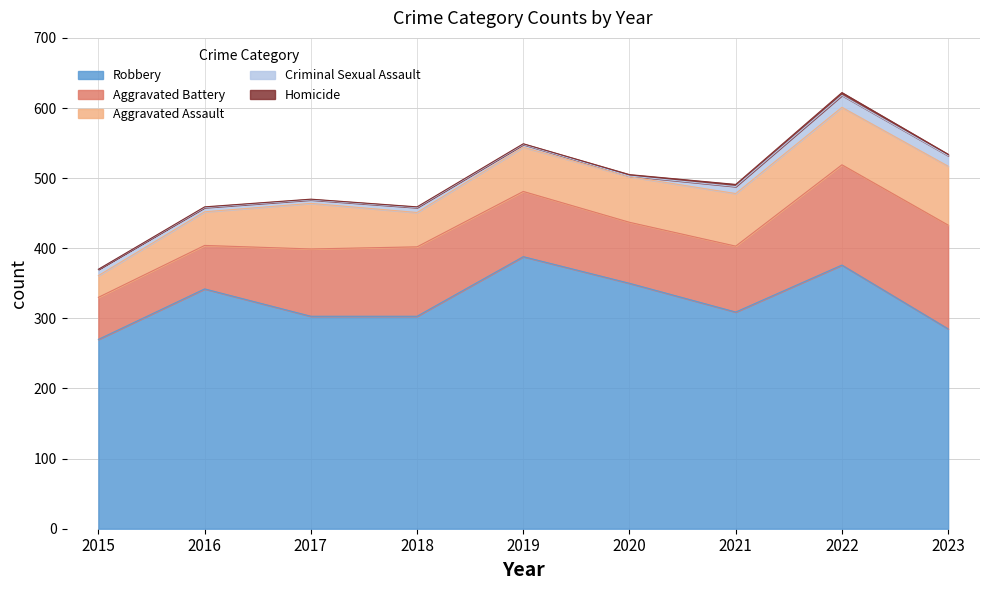

What is the maximum value for Robbery?

388